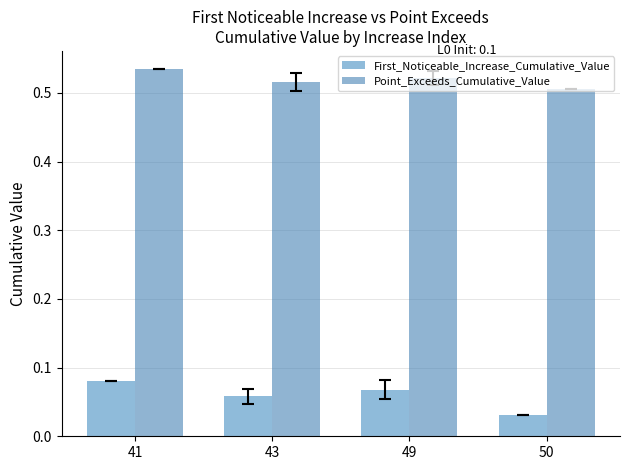

Which series has the largest range (max minus min)?

First_Noticeable_Increase_Cumulative_Value